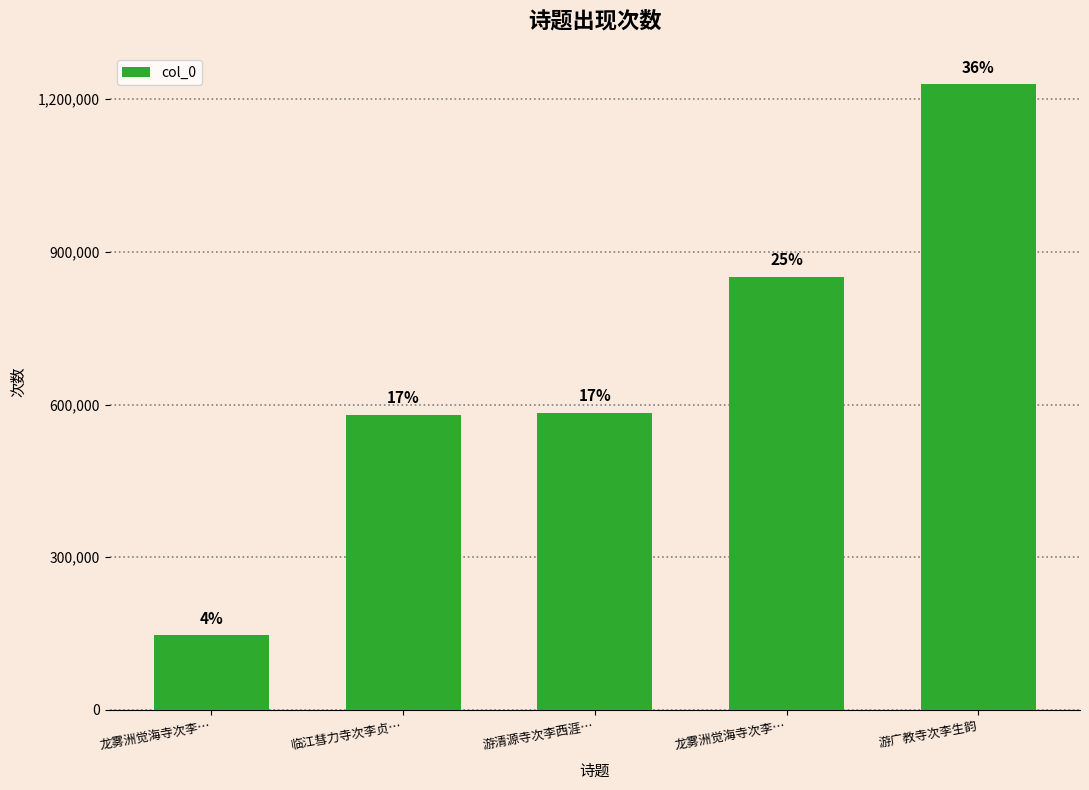

What is the sum of the values at 龙雾洲觉海寺次李… and 游广教寺次李生韵?

1375621